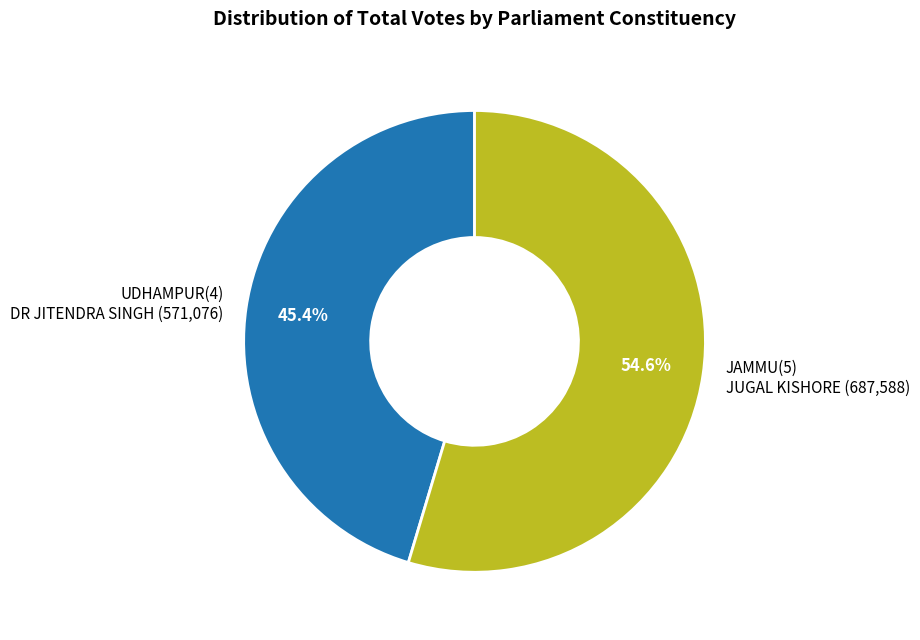

Which has a higher value, UDHAMPUR(4) DR JITENDRA SINGH (571,076) or JAMMU(5) JUGAL KISHORE (687,588)?

JAMMU(5) JUGAL KISHORE (687,588)